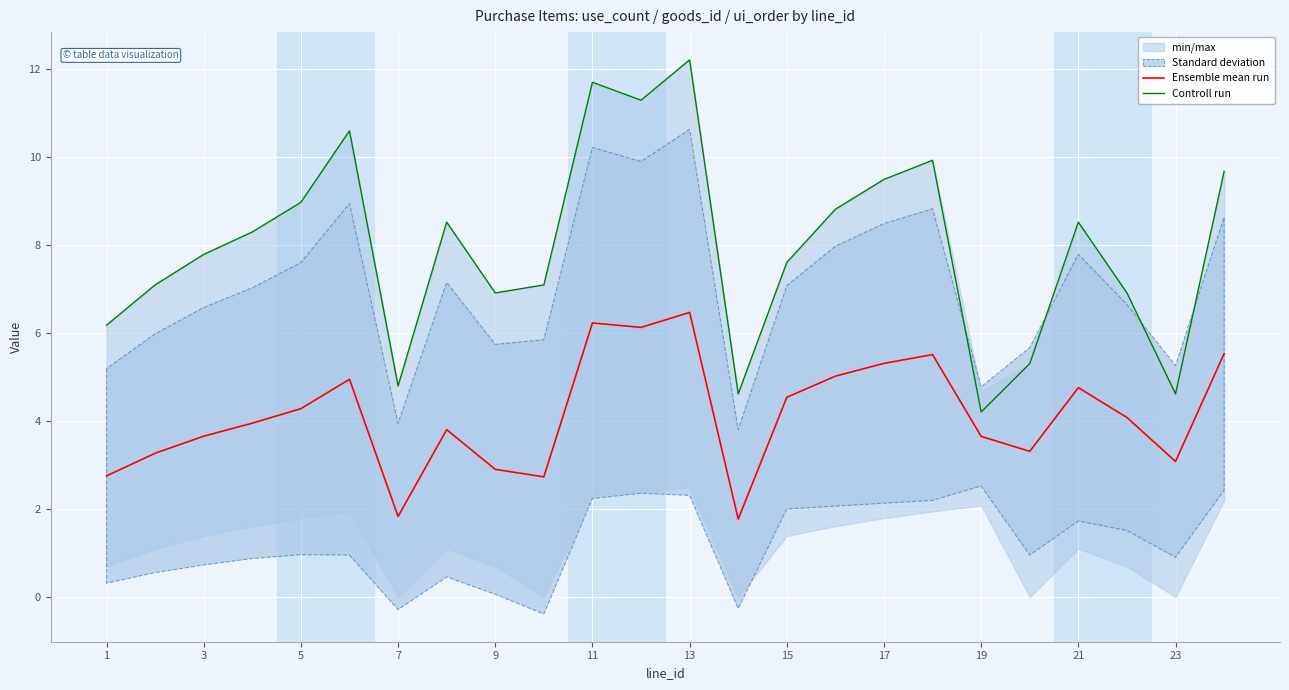

True or false: Ensemble mean run and Controll run intersect in this chart.

False